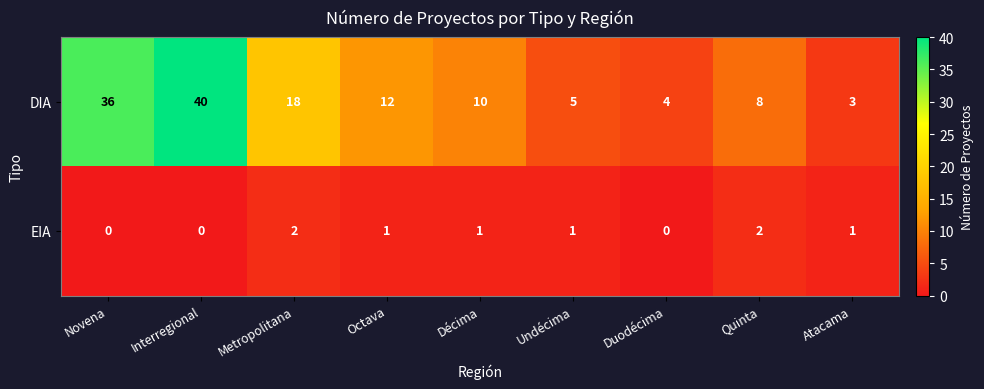

The DIA series shows 8 at Octava. True or false?

False